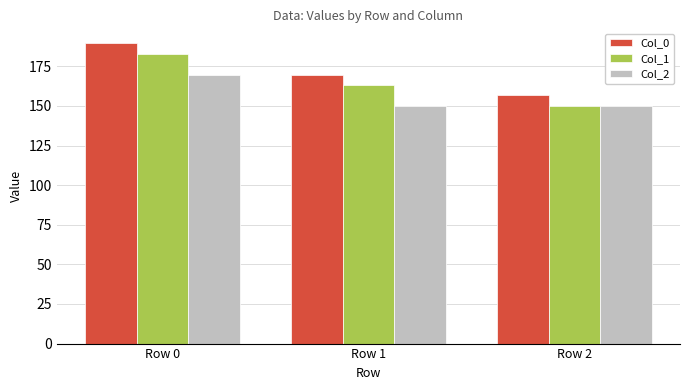

What is the difference between the second highest and minimum values in the Col_1 series?

13.1